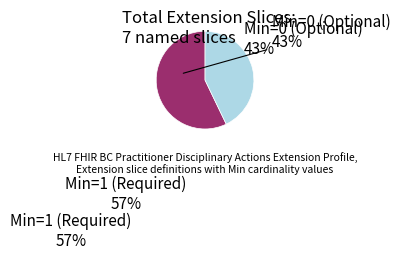

Is it true that Extension.extension:archiveDate is 40% of the pie?

False